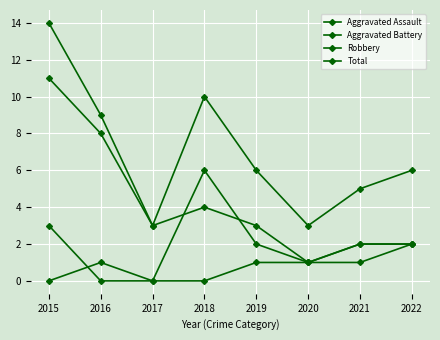

What is the minimum value for Robbery?

1